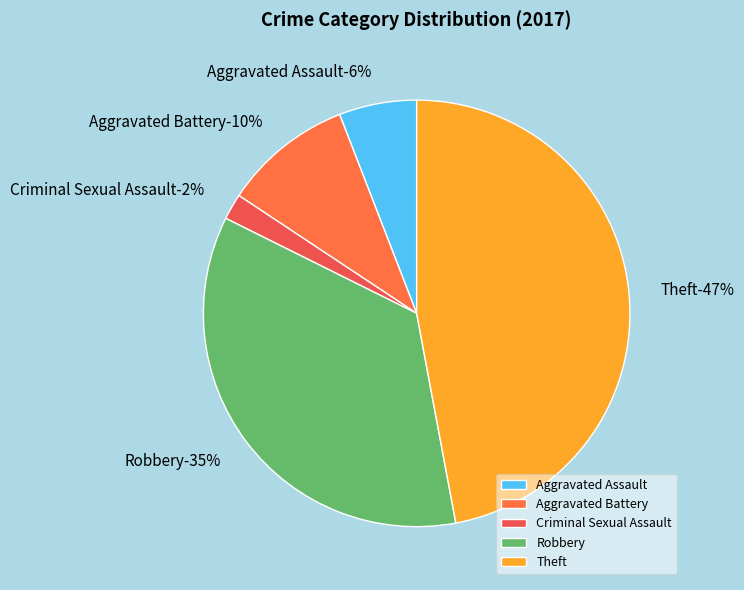

What is the largest slice in the pie chart?

Theft